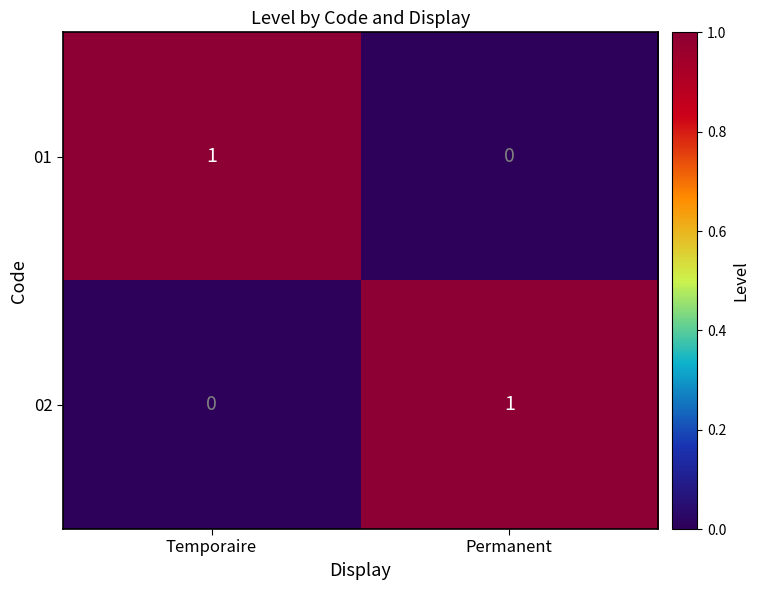

Count the number of data series in this chart.

2